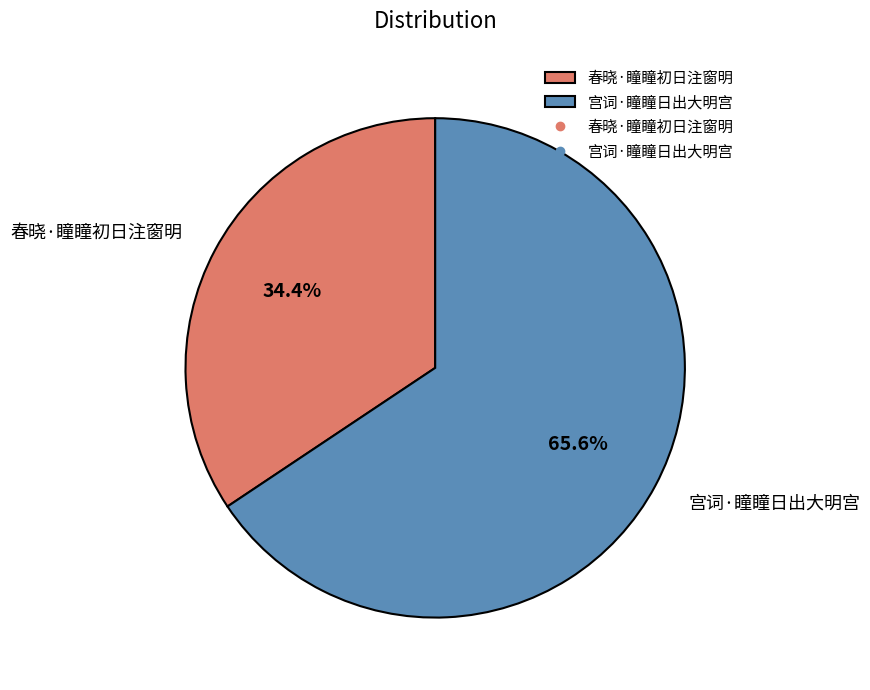

What percentage is the 春晓·瞳瞳初日注窗明 slice, to the nearest percent?

34%